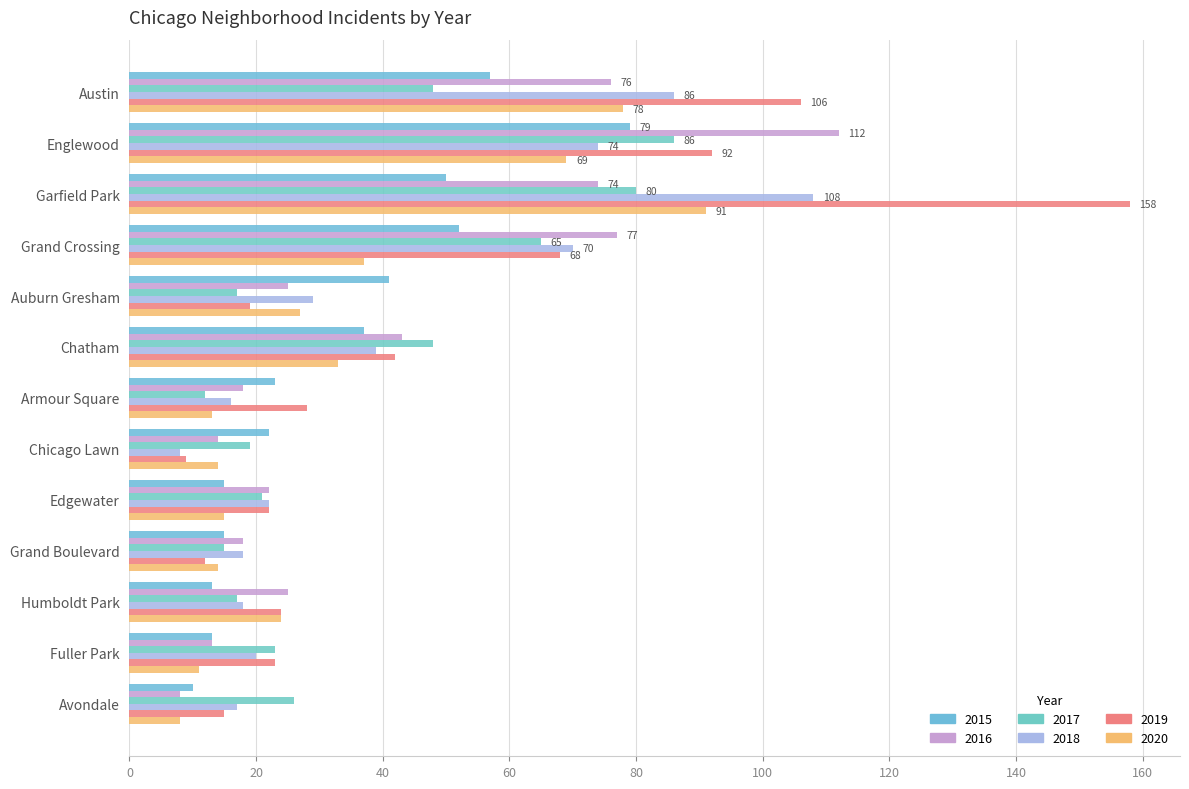

Reading left to right, extract all data points from this chart.

2015: Austin=57	Englewood=79	Garfield Park=50	Grand Crossing=52	Auburn Gresham=41	Chatham=37	Armour Square=23	Chicago Lawn=22	Edgewater=15	Grand Boulevard=15	Humboldt Park=13	Fuller Park=13	Avondale=10
2016: Austin=76	Englewood=112	Garfield Park=74	Grand Crossing=77	Auburn Gresham=25	Chatham=43	Armour Square=18	Chicago Lawn=14	Edgewater=22	Grand Boulevard=18	Humboldt Park=25	Fuller Park=13	Avondale=8
2017: Austin=48	Englewood=86	Garfield Park=80	Grand Crossing=65	Auburn Gresham=17	Chatham=48	Armour Square=12	Chicago Lawn=19	Edgewater=21	Grand Boulevard=15	Humboldt Park=17	Fuller Park=23	Avondale=26
2018: Austin=86	Englewood=74	Garfield Park=108	Grand Crossing=70	Auburn Gresham=29	Chatham=39	Armour Square=16	Chicago Lawn=8	Edgewater=22	Grand Boulevard=18	Humboldt Park=18	Fuller Park=20	Avondale=17
2019: Austin=106	Englewood=92	Garfield Park=158	Grand Crossing=68	Auburn Gresham=19	Chatham=42	Armour Square=28	Chicago Lawn=9	Edgewater=22	Grand Boulevard=12	Humboldt Park=24	Fuller Park=23	Avondale=15
2020: Austin=78	Englewood=69	Garfield Park=91	Grand Crossing=37	Auburn Gresham=27	Chatham=33	Armour Square=13	Chicago Lawn=14	Edgewater=15	Grand Boulevard=14	Humboldt Park=24	Fuller Park=11	Avondale=8